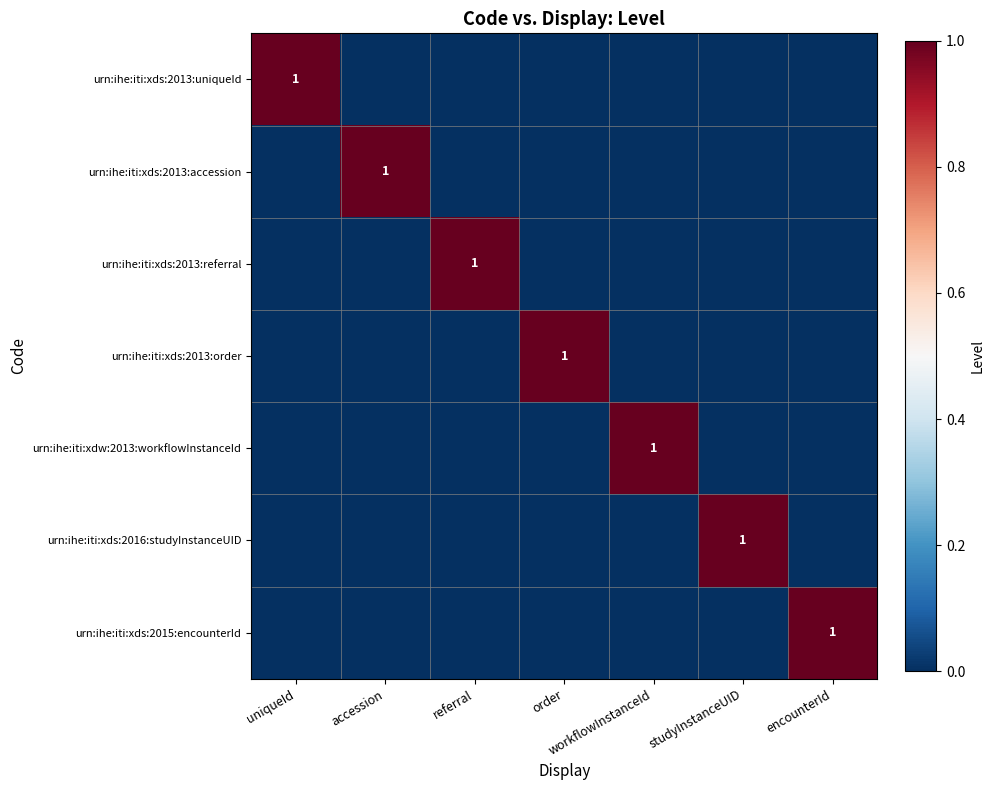

True or false: urn:ihe:iti:xds:2015:encounterId has a value of 2 at encounterId.

False